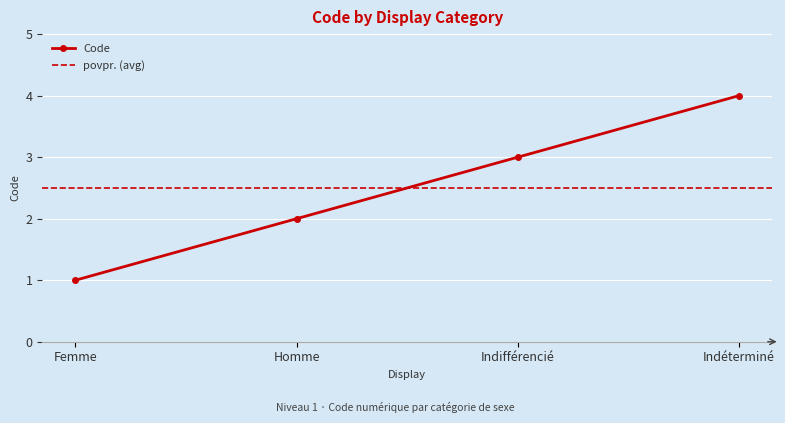

How many values are between 2 and 4?

3